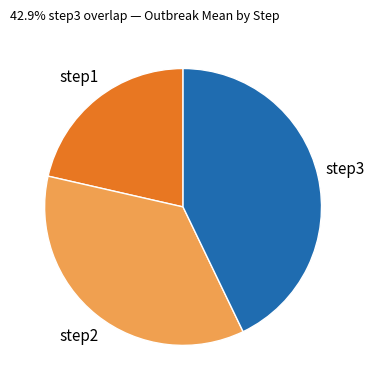

Rank the categories by value from highest to lowest.

step3, step2, step1